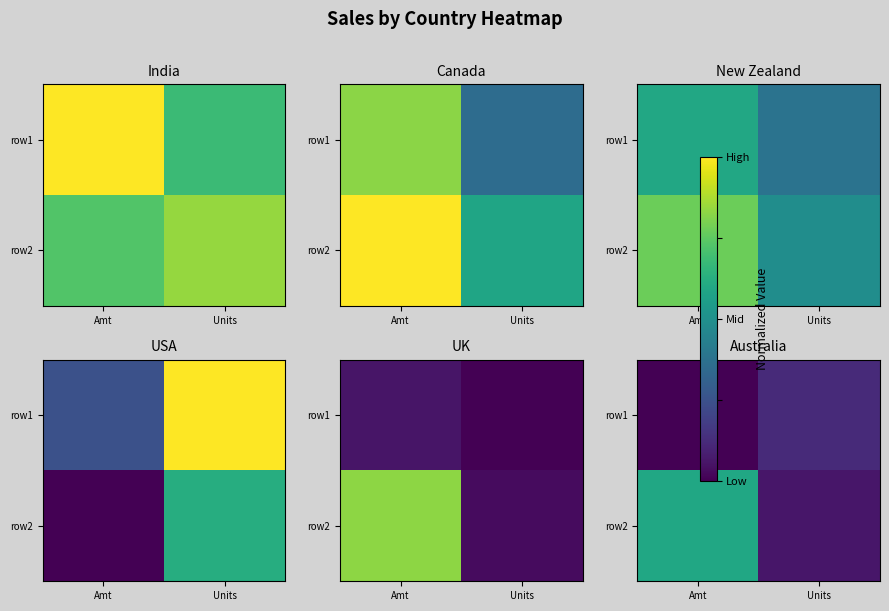

Which series changed the most between Amt and Units?

row2